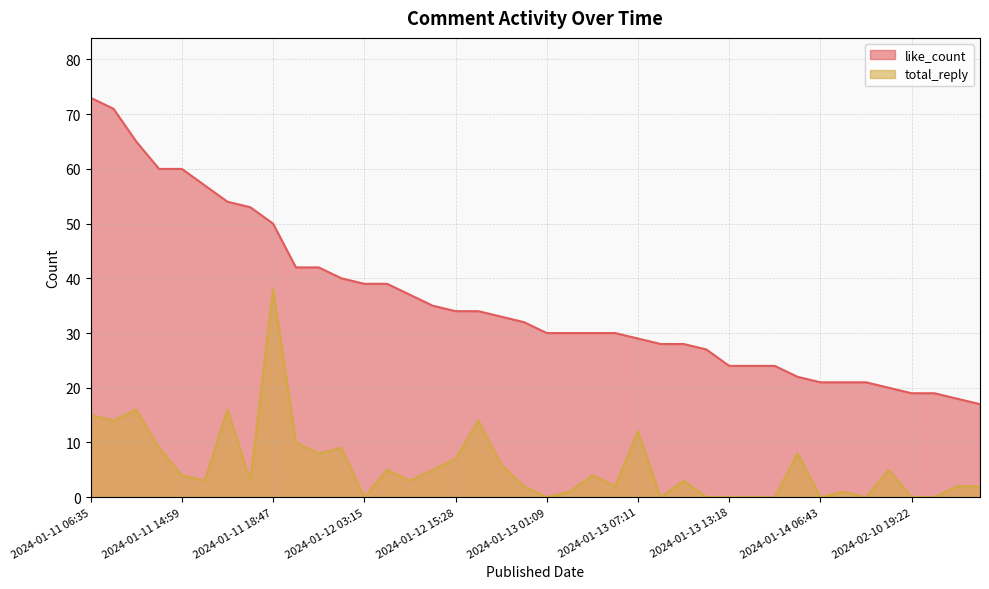

Where does the like_count series first go above 32?

2024-01-11 06:35